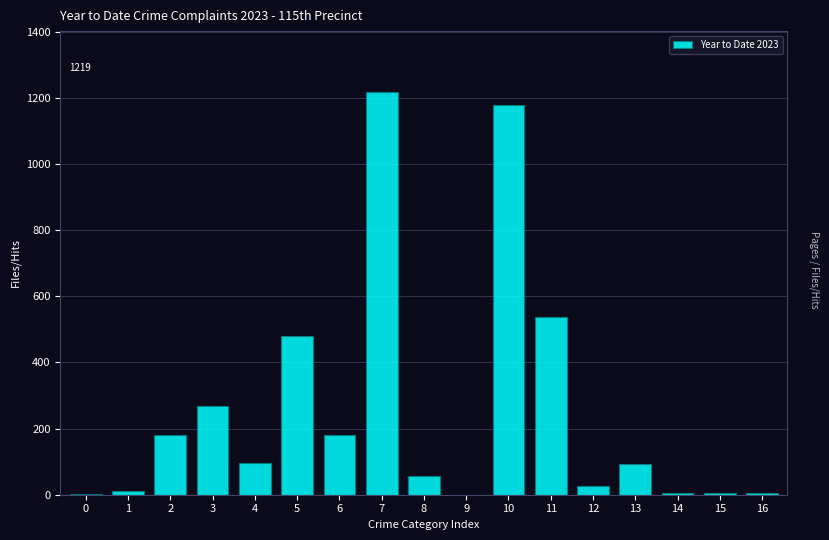

What is the greatest value displayed?

1219